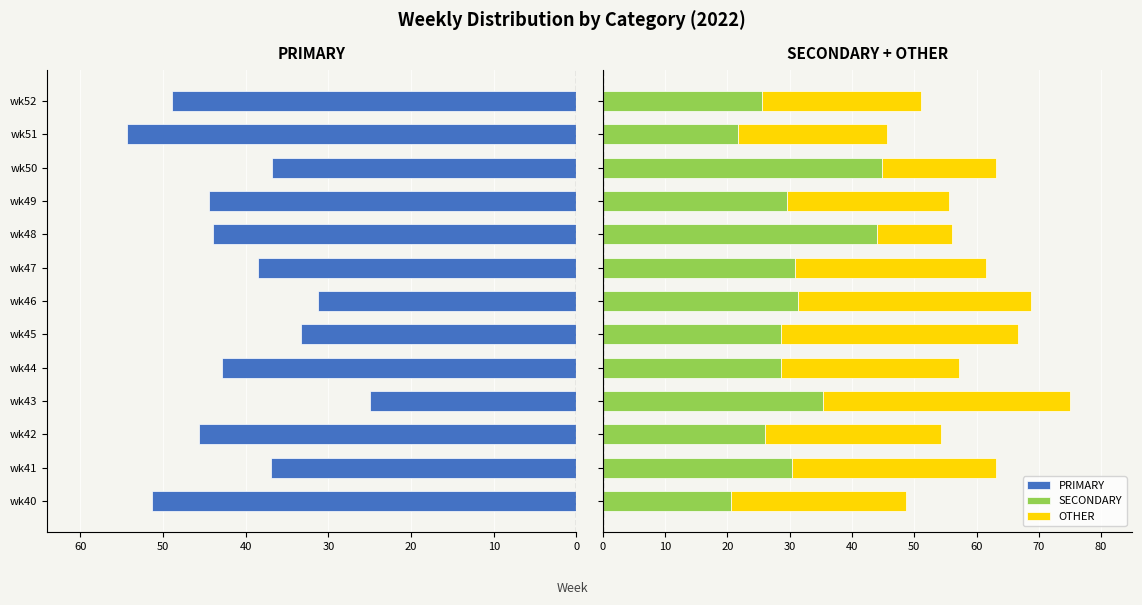

What is the lowest value of the SECONDARY series?

20.5